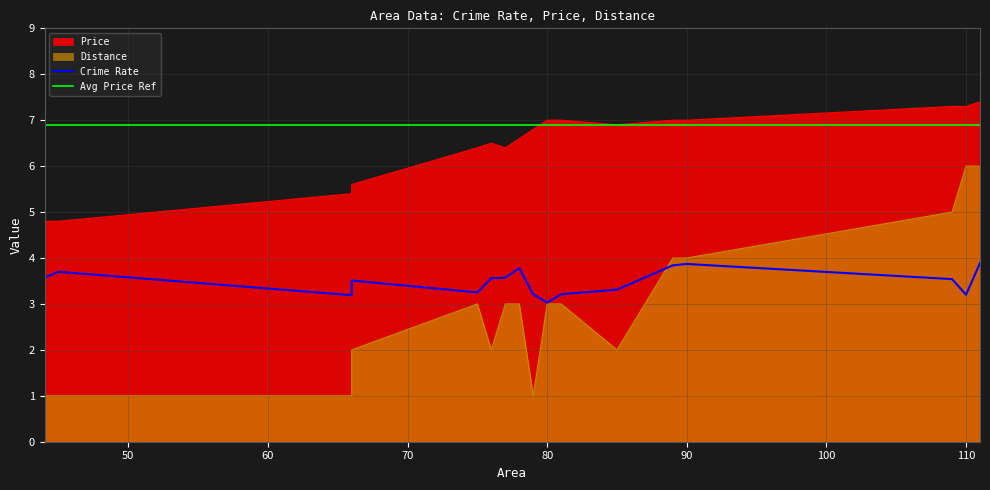

What is the minimum value for Distance?

1.0